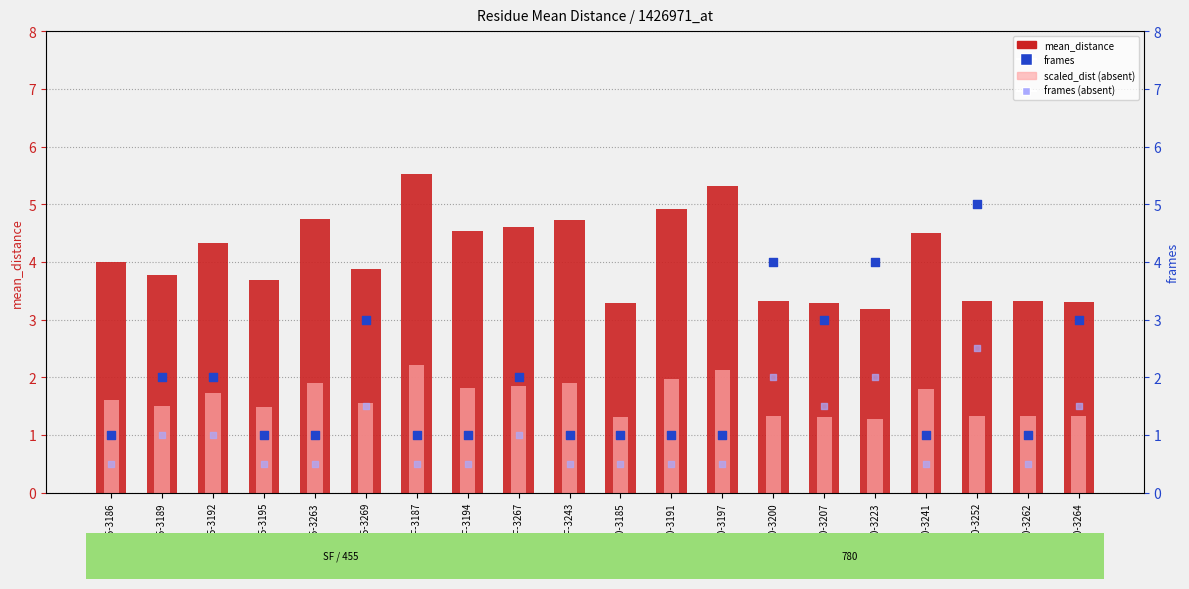

What are all the series names shown in the legend?

mean_distance, scaled_dist_absent, frames, frames_absent